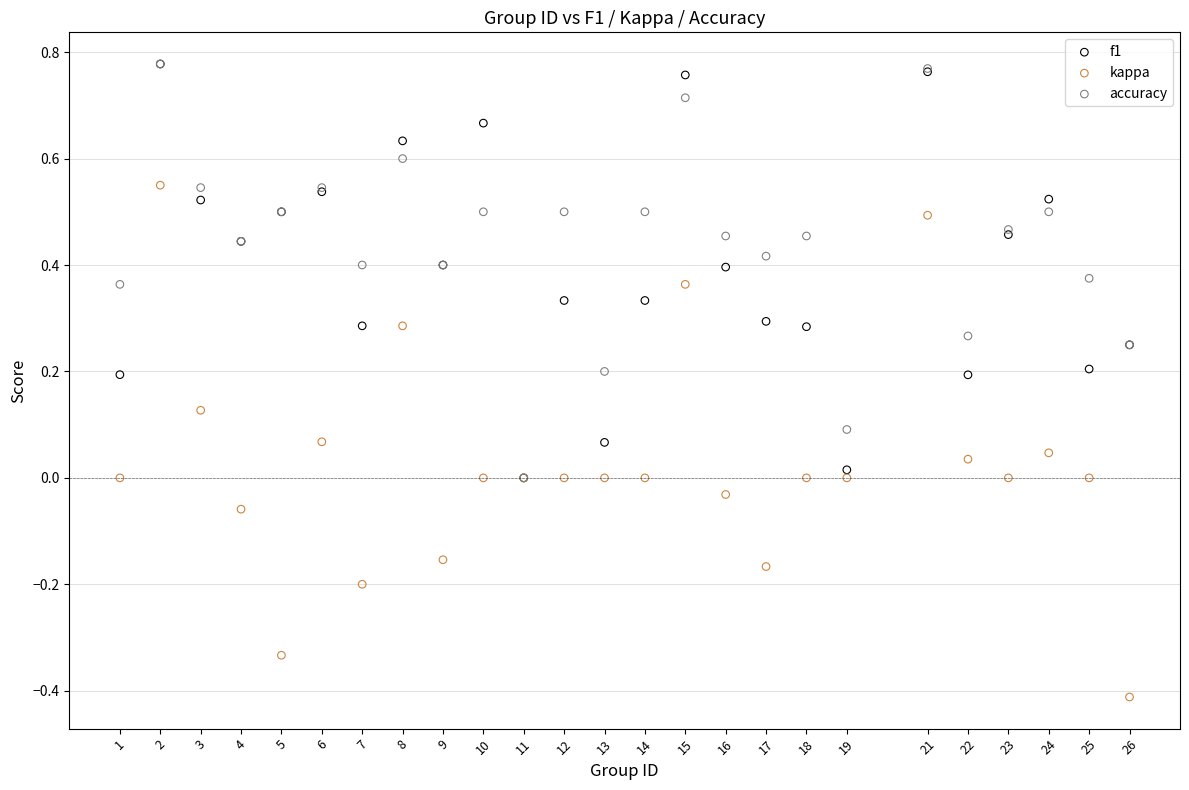

Which series has the widest spread of Y values?

kappa